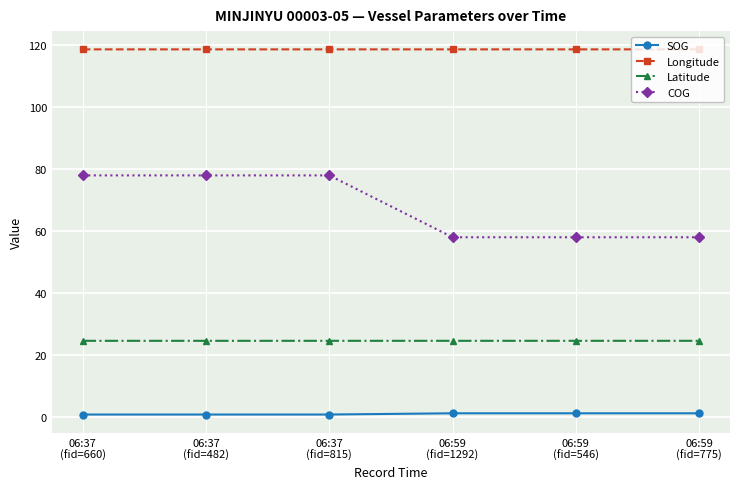

Is it true that Longitude equals 118.7 at 06:59
(fid=546)?

True